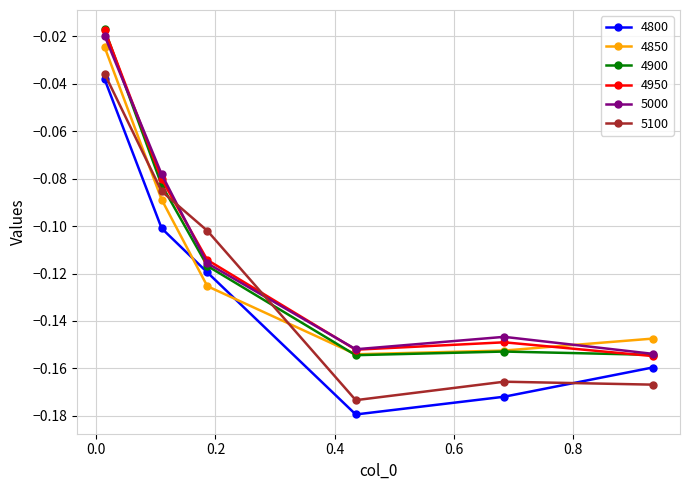

Which series ends up on top after the final intersection of 5100 and 4800?

4800